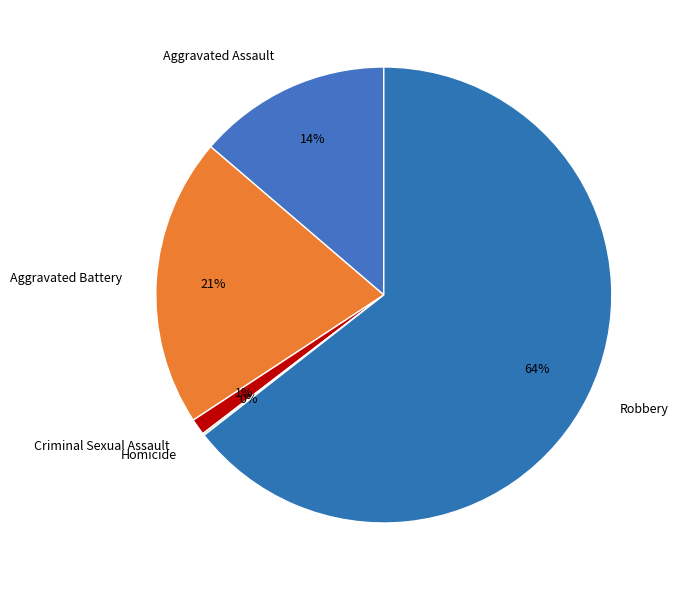

To the nearest percent, what is the difference between the largest and smallest slice percentages?

64%